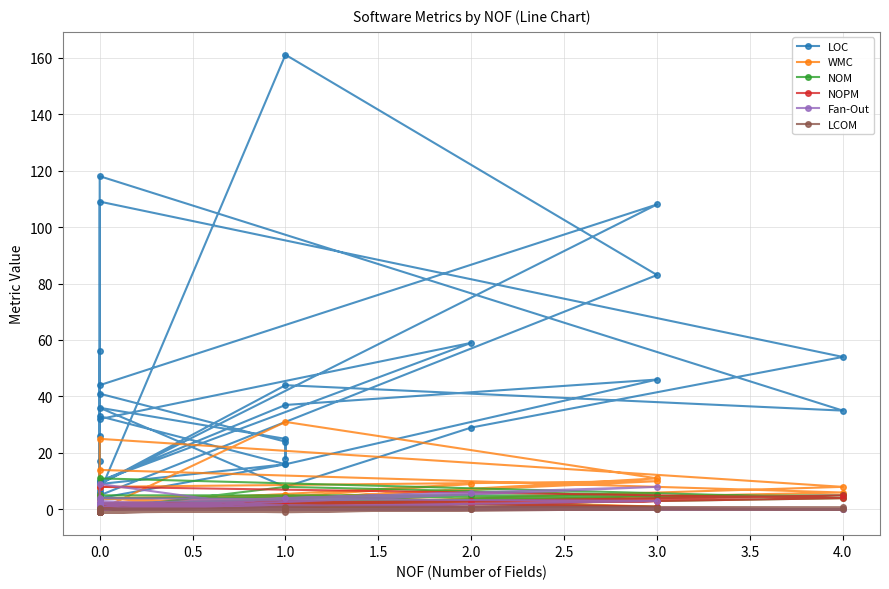

Reading left to right, what are all the values shown in this chart?

LOC: 17.0	109.0	54.0	29.0	8.0	36.0	25.0	18.0	24.0	41.0	32.0	59.0	10.0	6.0	4.0	44.0	108.0	9.0	26.0	7.0	6.0	161.0	83.0	5.0	4.0	5.0	4.0	16.0	33.0	4.0	4.0	118.0	35.0	44.0	9.0	16.0	46.0	37.0	10.0	56.0
WMC: 3.0	25.0	8.0	4.0	1.0	4.0	5.0	3.0	4.0	2.0	2.0	9.0	0.0	0.0	0.0	8.0	10.0	1.0	5.0	0.0	0.0	31.0	11.0	0.0	1.0	2.0	0.0	1.0	4.0	1.0	1.0	14.0	6.0	2.0	1.0	1.0	1.0	5.0	1.0	8.0
NOM: 2.0	11.0	4.0	2.0	1.0	2.0	2.0	2.0	2.0	2.0	2.0	5.0	0.0	0.0	0.0	5.0	5.0	1.0	2.0	0.0	0.0	8.0	5.0	0.0	1.0	2.0	0.0	1.0	1.0	1.0	1.0	4.0	5.0	2.0	1.0	1.0	1.0	3.0	1.0	2.0
NOPM: 2.0	8.0	4.0	2.0	1.0	2.0	2.0	2.0	2.0	2.0	2.0	3.0	0.0	0.0	0.0	1.0	3.0	1.0	2.0	0.0	0.0	1.0	3.0	0.0	0.0	0.0	0.0	1.0	1.0	0.0	0.0	1.0	5.0	1.0	1.0	1.0	1.0	3.0	1.0	2.0
Fan-Out: 0.0	0.0	0.0	0.0	0.0	0.0	0.0	0.0	0.0	9.0	2.0	6.0	1.0	0.0	1.0	4.0	3.0	0.0	0.0	0.0	0.0	4.0	8.0	0.0	1.0	2.0	0.0	0.0	2.0	1.0	0.0	2.0	0.0	0.0	2.0	0.0	0.0	0.0	3.0	1.0
LCOM: 0.0	0.4	0.0	0.0	-1.0	0.0	0.0	0.0	0.0	-1.0	-1.0	0.0	-1.0	-1.0	-1.0	-1.0	0.0	-1.0	-1.0	-1.0	-1.0	0.4	0.4	-1.0	-1.0	-1.0	-1.0	0.0	-1.0	-1.0	-1.0	-1.0	0.8	1.0	-1.0	0.0	0.0	0.7	-1.0	-1.0